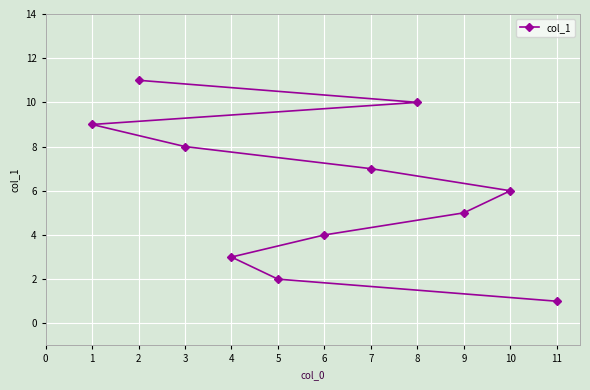

What is the ratio of the value at 2 to the value at 9?

2.2